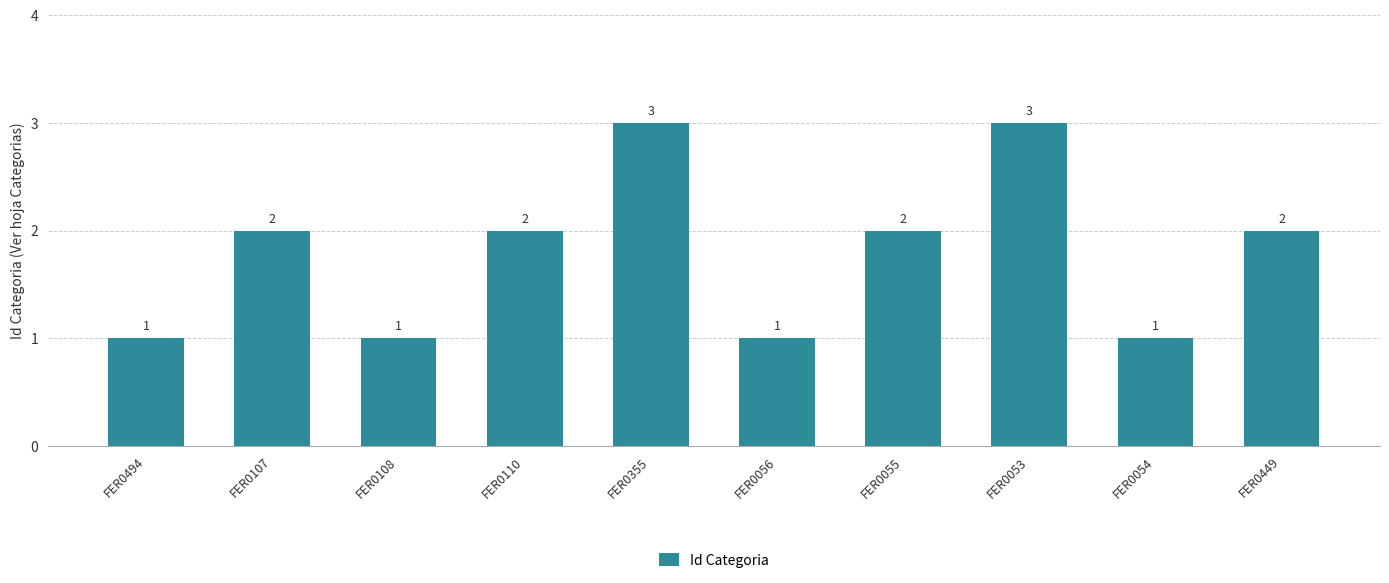

Reading right to left, list all the values displayed in this chart.

2	1	3	2	1	3	2	1	2	1